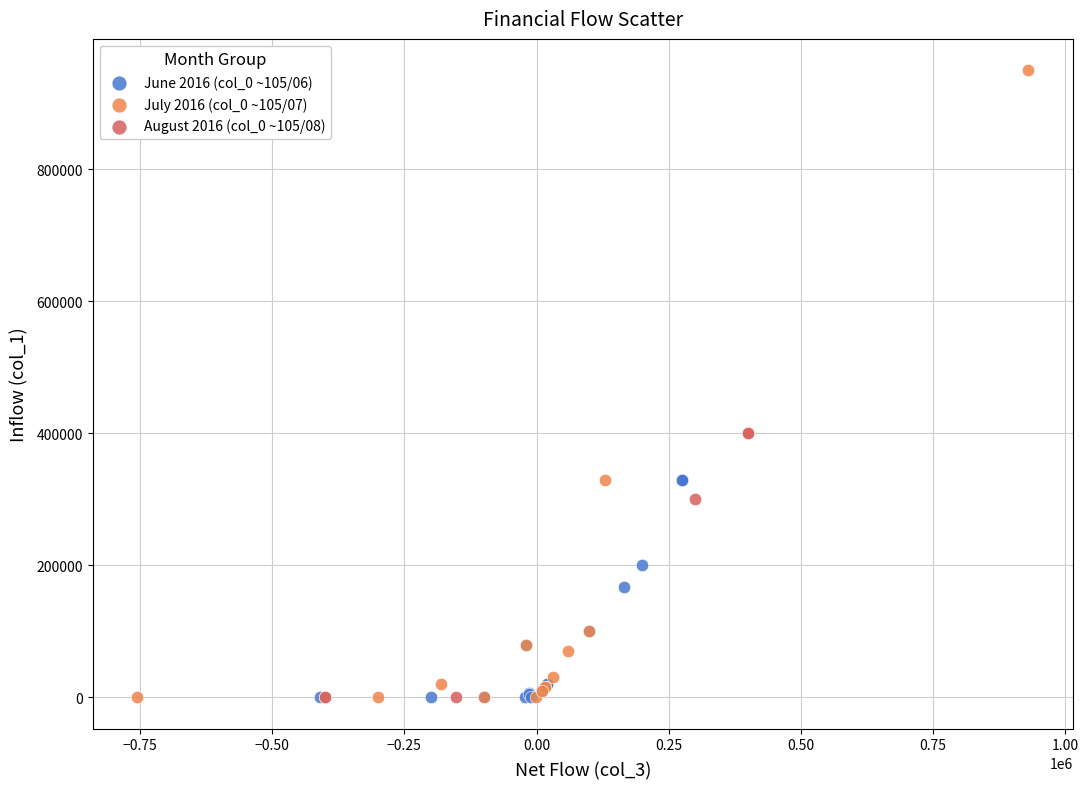

Which series reaches the maximum Y coordinate?

July 2016 (col_0 ~105/07)